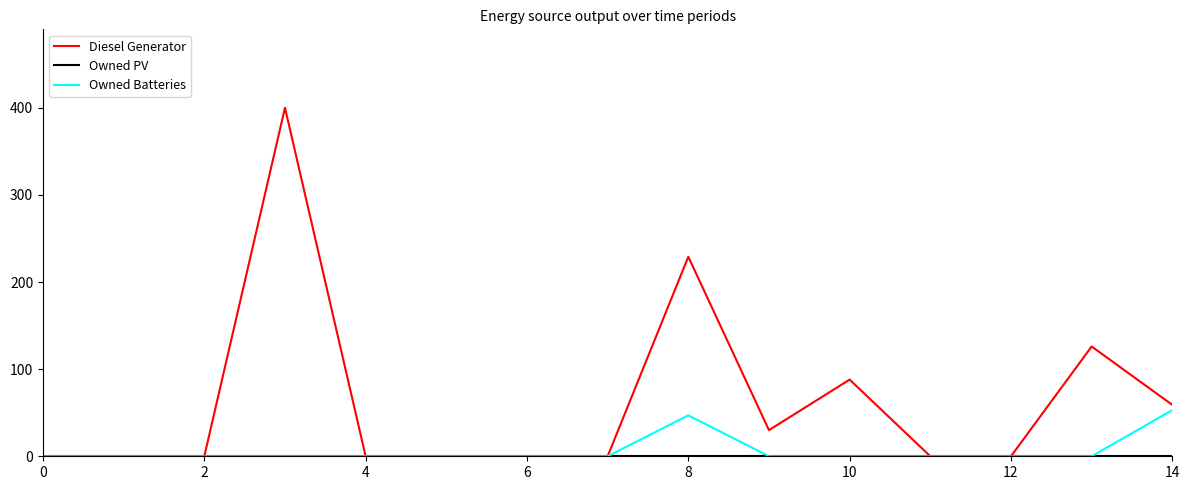

What is the maximum value for Diesel Generator?

400